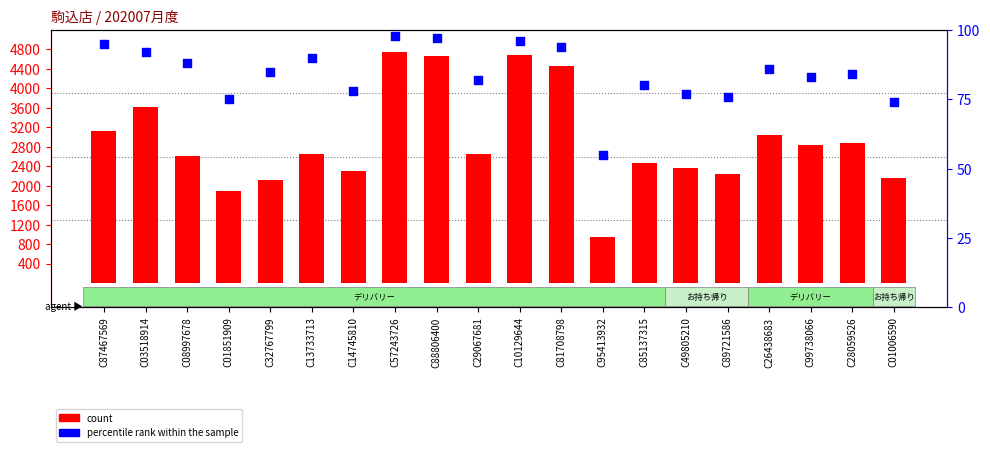

At how many categories does at least one series exceed 677?

20